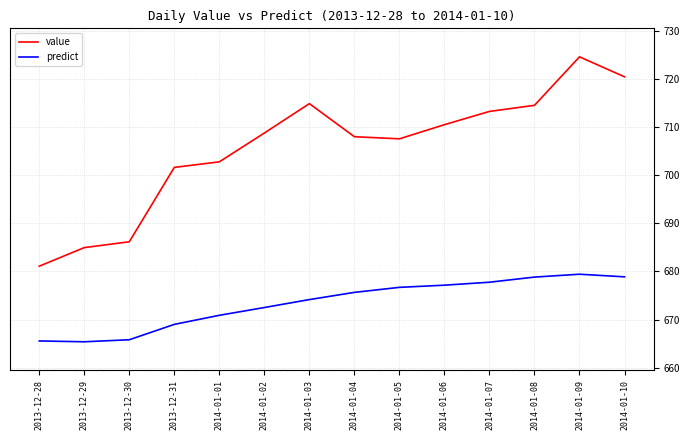

The predict series shows 1177.1 at 2014-01-04. True or false?

False